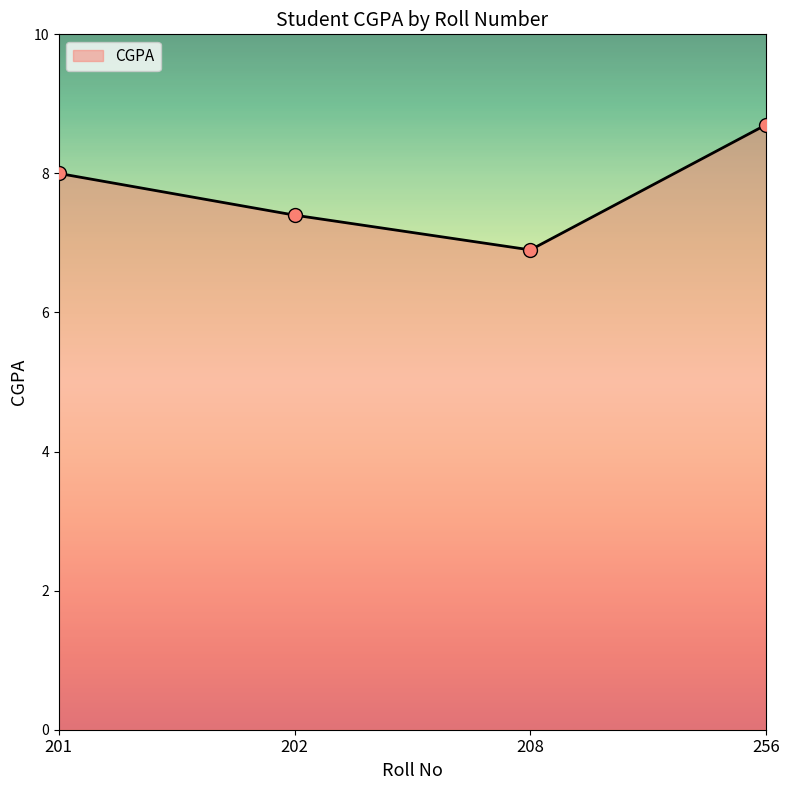

Between 208 and 256, which is larger?

256